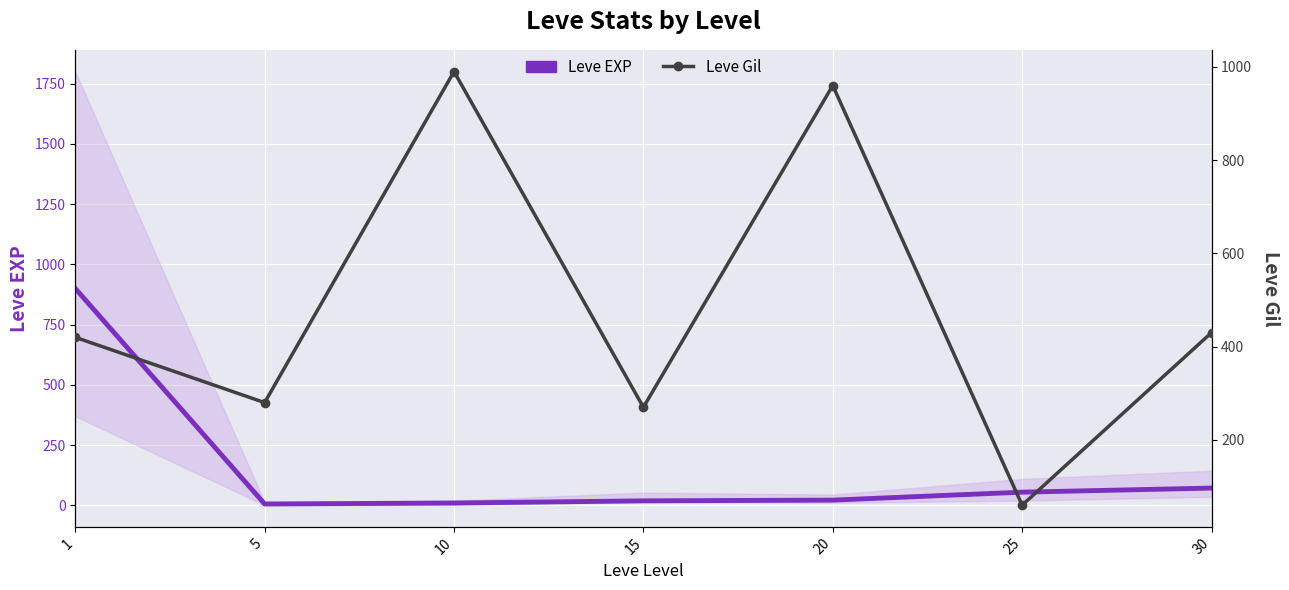

What is the average value of the Leve Gil series?

487